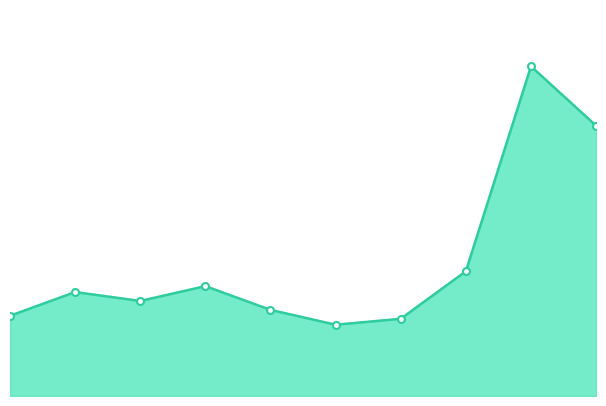

What is the value of the 2nd point from the left?

35